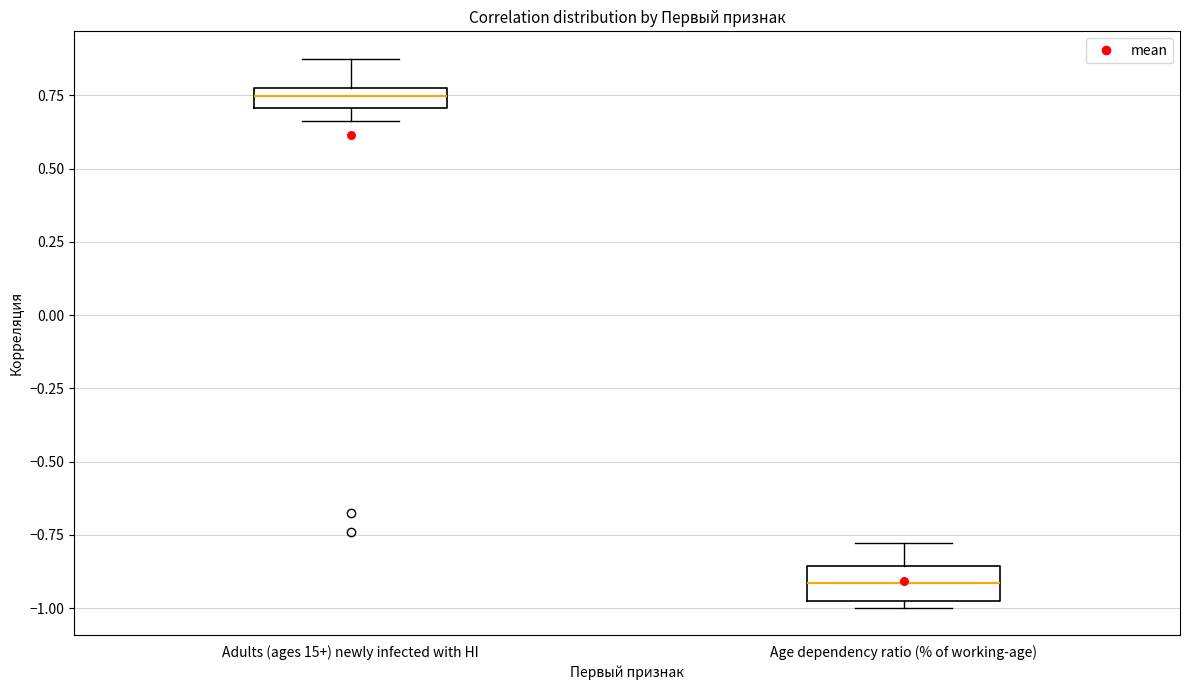

Which box has the lowest median line?

Age dependency ratio (% of working-age)